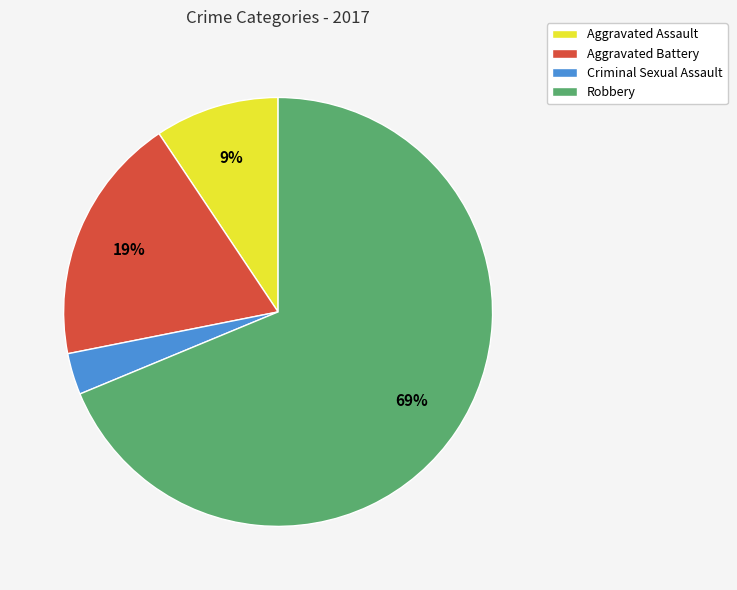

To the nearest percent, what portion does Aggravated Assault represent?

9%